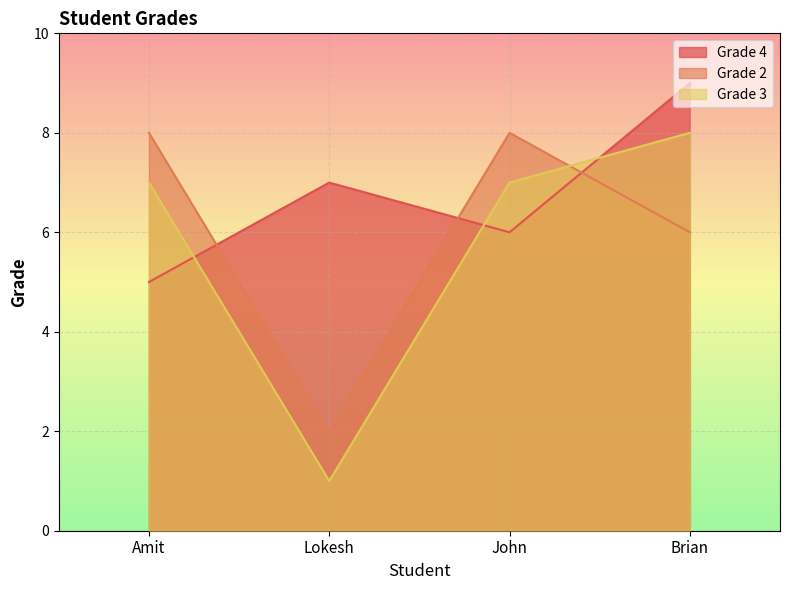

Which category has the lowest value across all series?

Lokesh